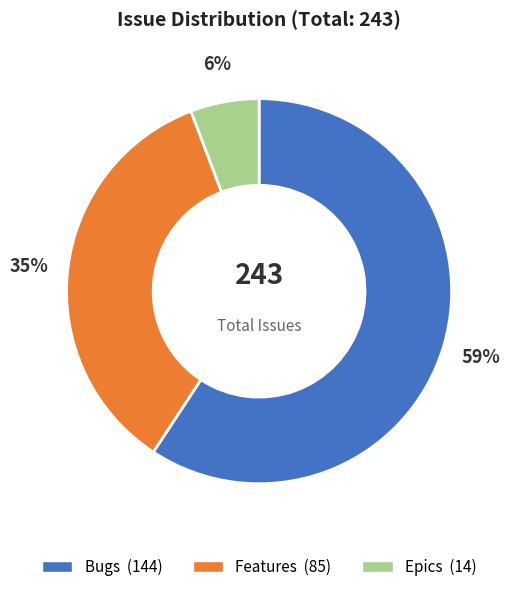

To the nearest percent, what portion does Epics represent?

6%